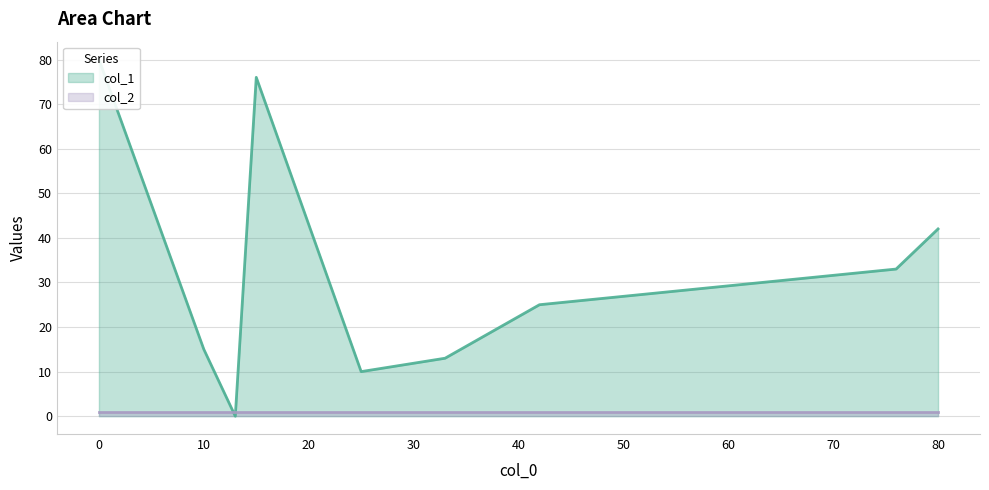

How many lines are shown in the chart?

2